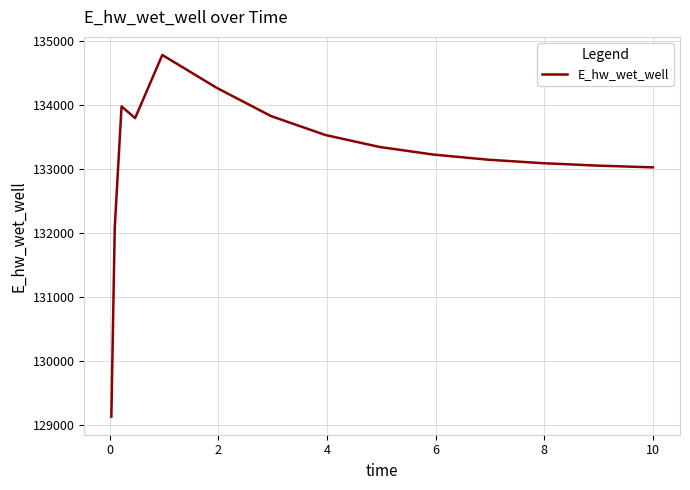

What is the difference between the maximum and minimum values?

5647.9